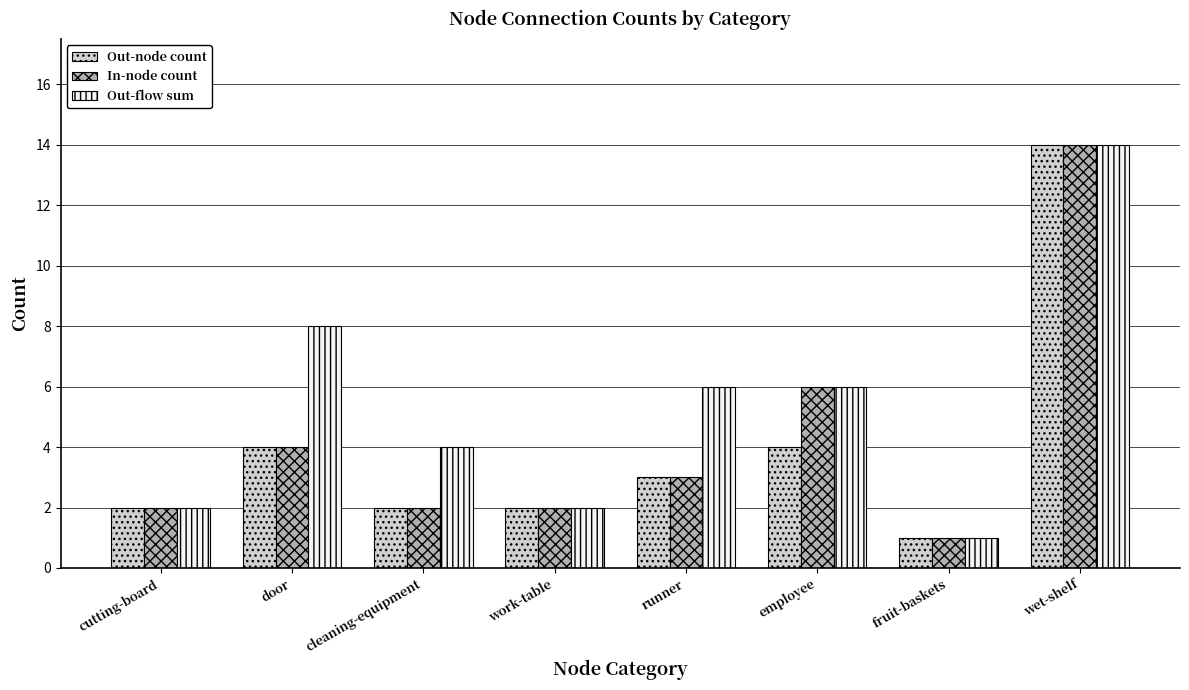

What is the difference between the maximum and second lowest values in the Out-flow sum series?

12